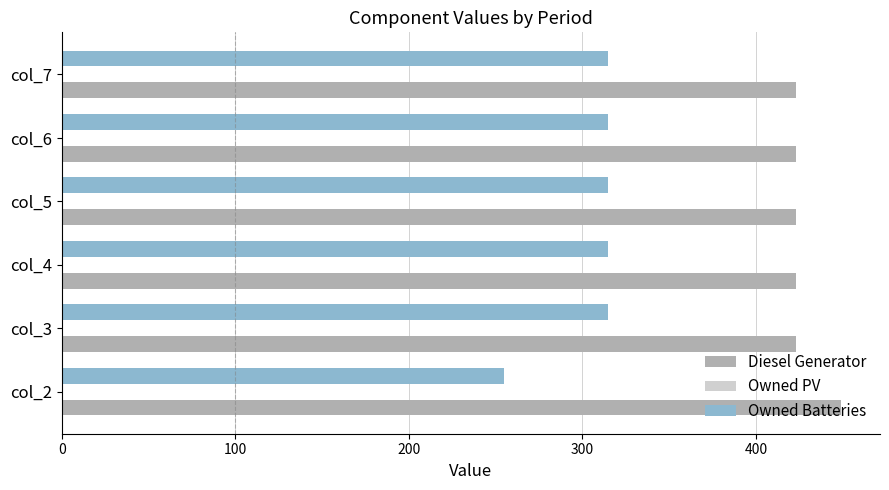

Rank the series by their maximum value, from lowest to highest.

Owned Batteries, Diesel Generator